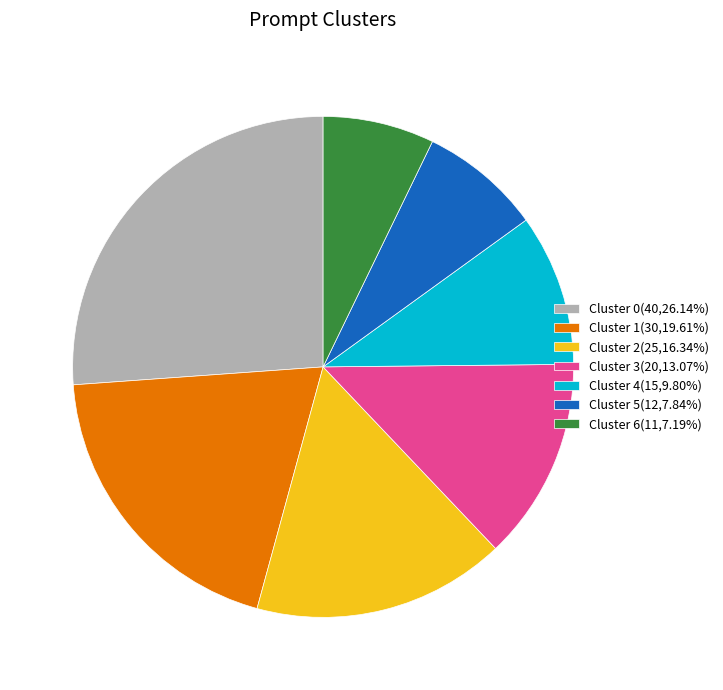

Is the sum of Cluster 0 and Cluster 2 greater than half?

No